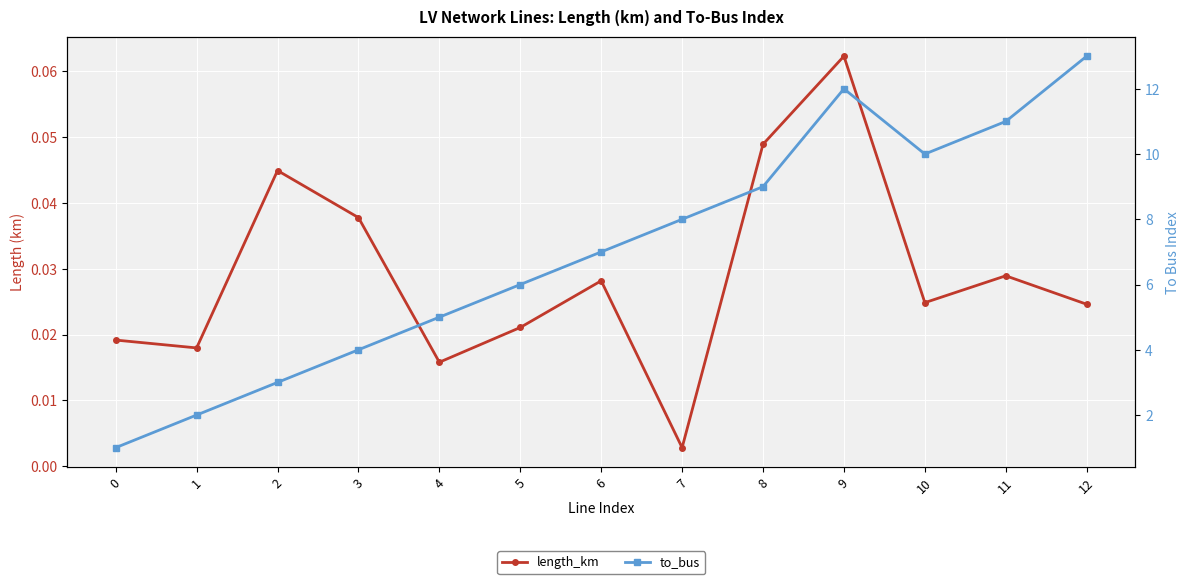

What is the value of the to_bus point at the 2nd from the left?

2.0